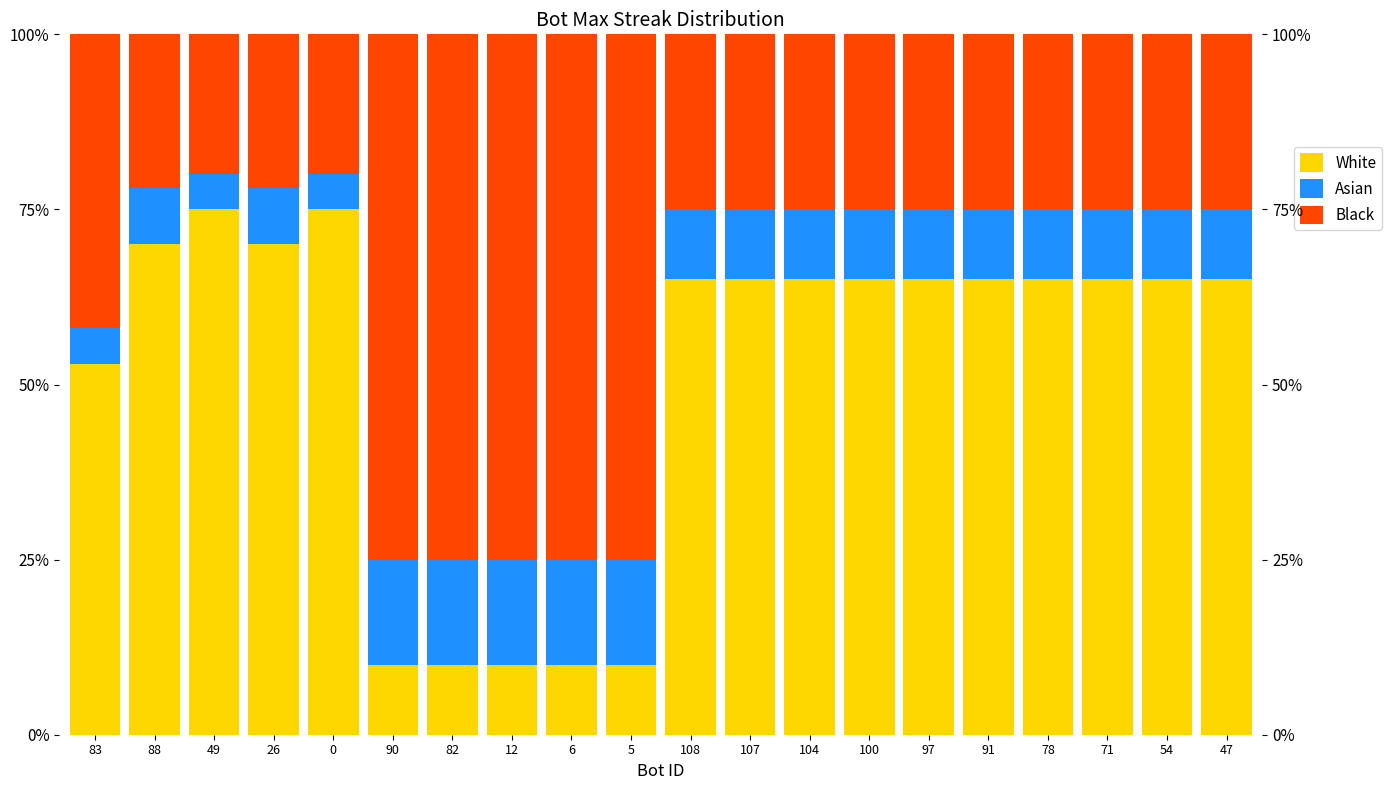

Where does the Asian series first go above 10?

90